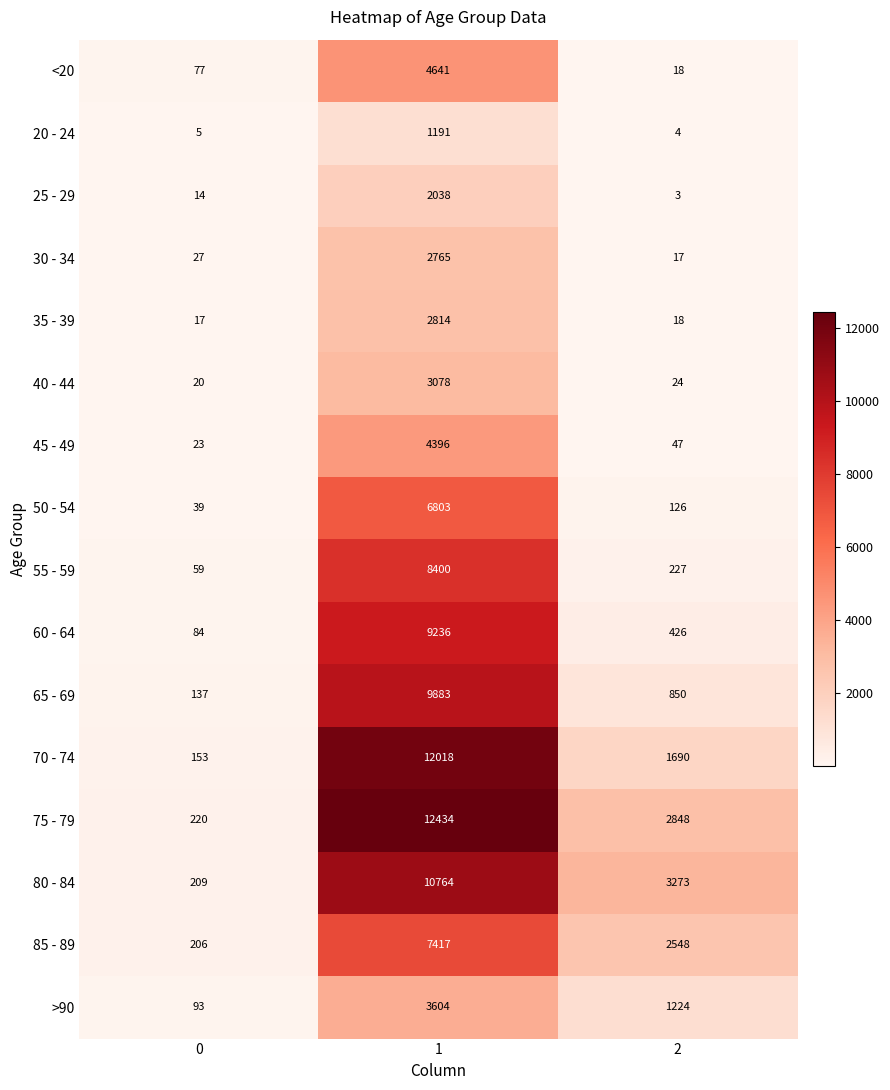

How many series are shown in this chart?

16